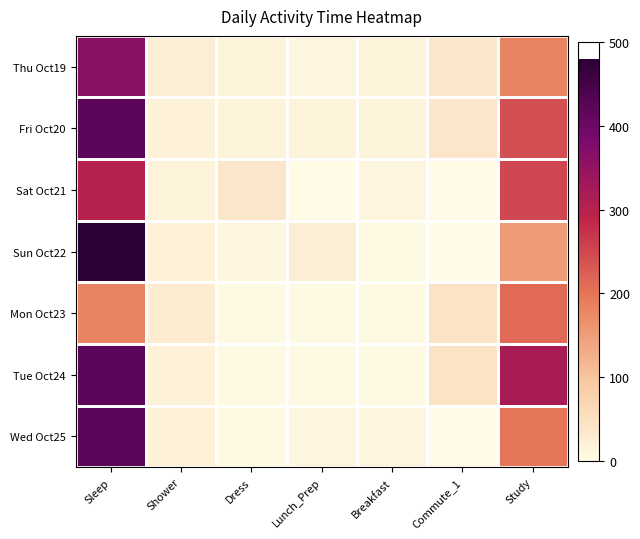

What is the greatest value displayed?

480